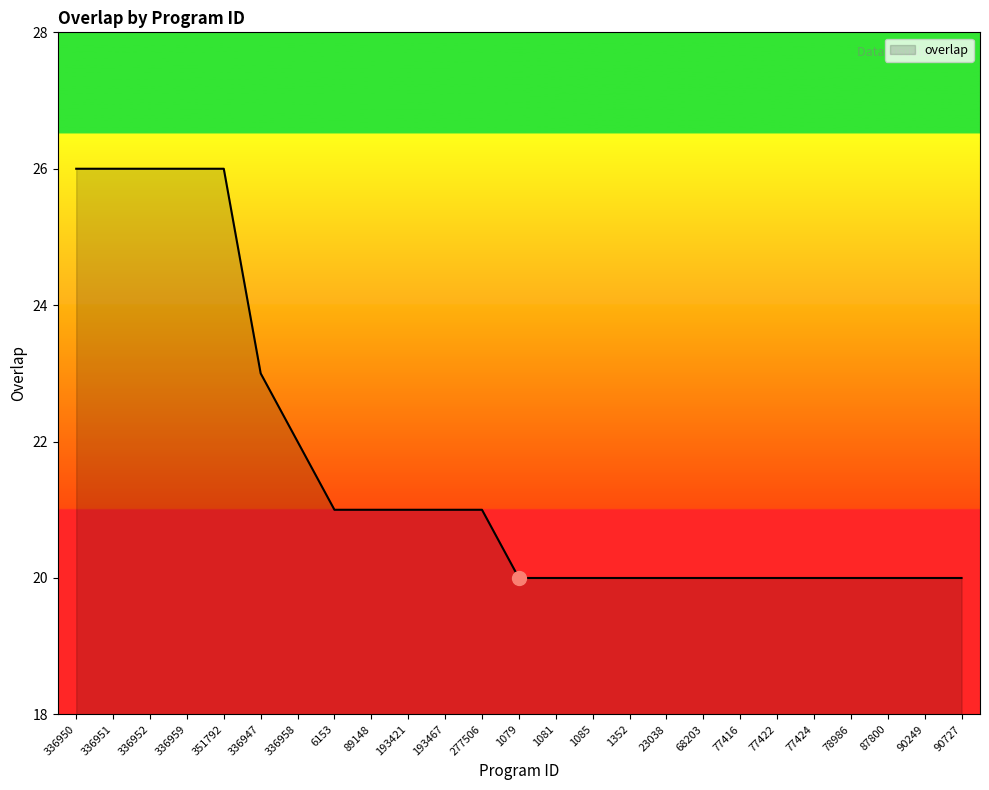

What is the smallest value displayed?

20